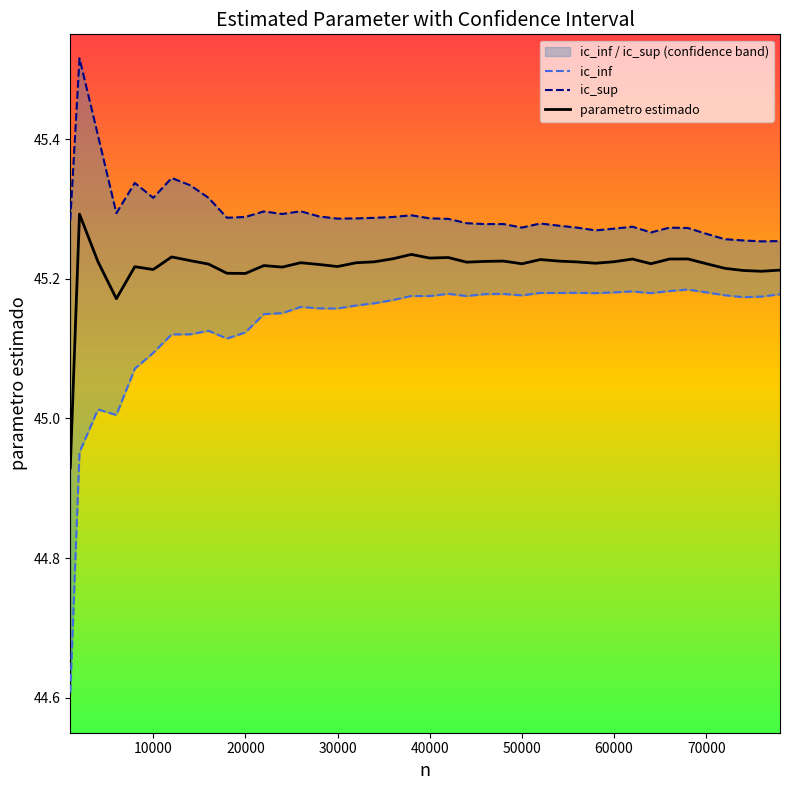

What is the maximum value for parametro estimado?

45.3